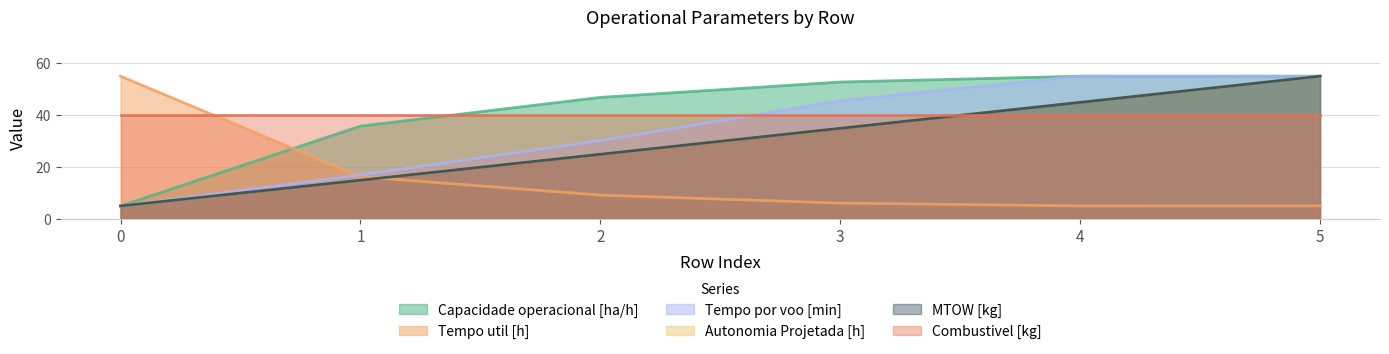

Where does the Tempo por voo [min] series first go above 45?

3